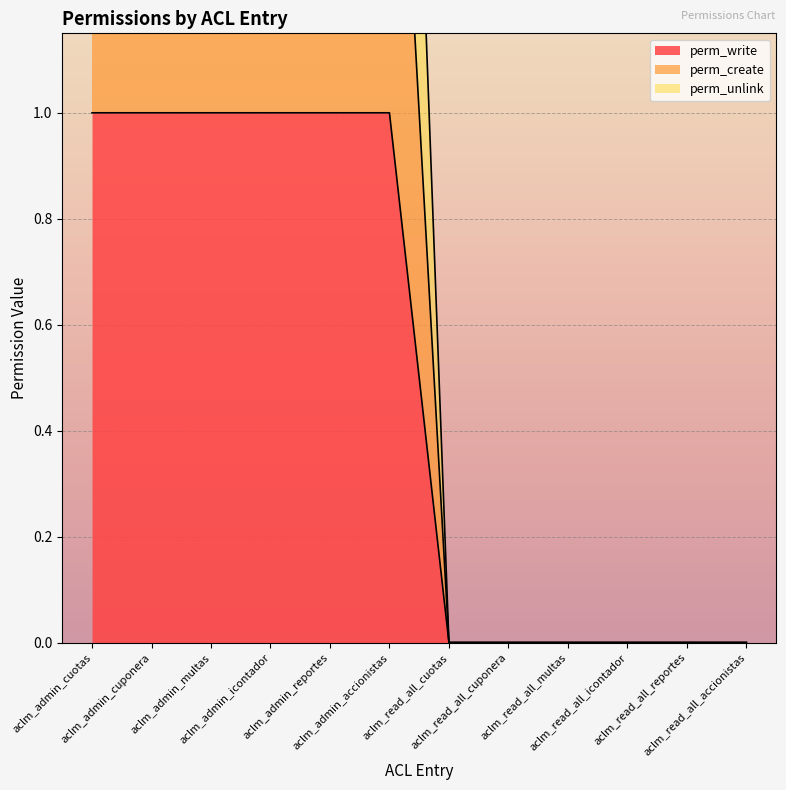

Rank the series by their maximum value, from highest to lowest.

perm_unlink, perm_create, perm_write